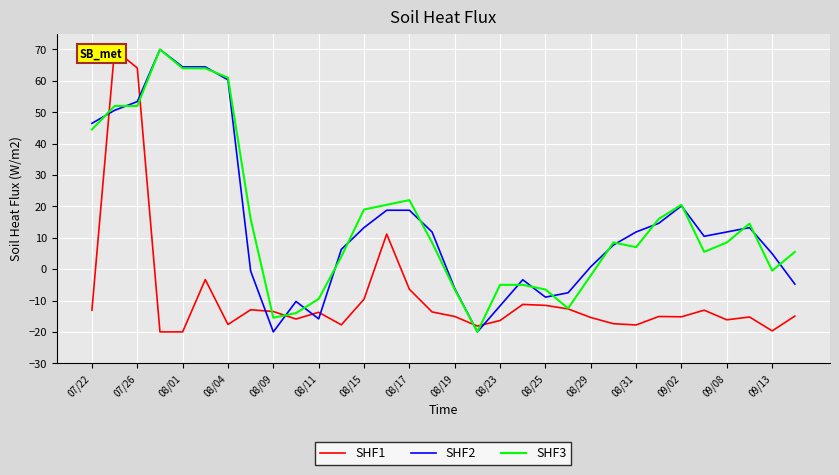

How many lines are shown in the chart?

3